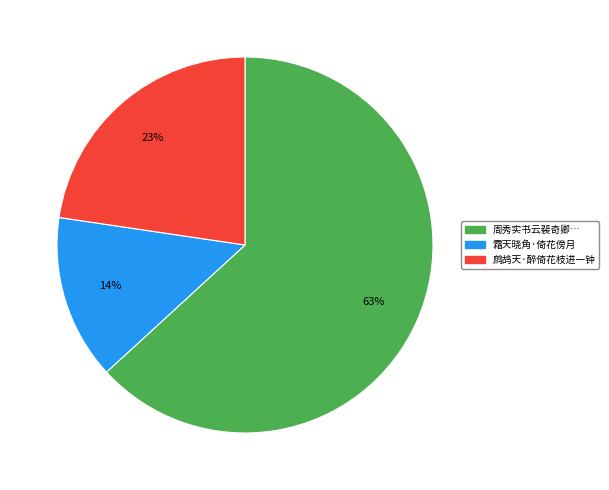

Does any single category account for the majority?

Yes